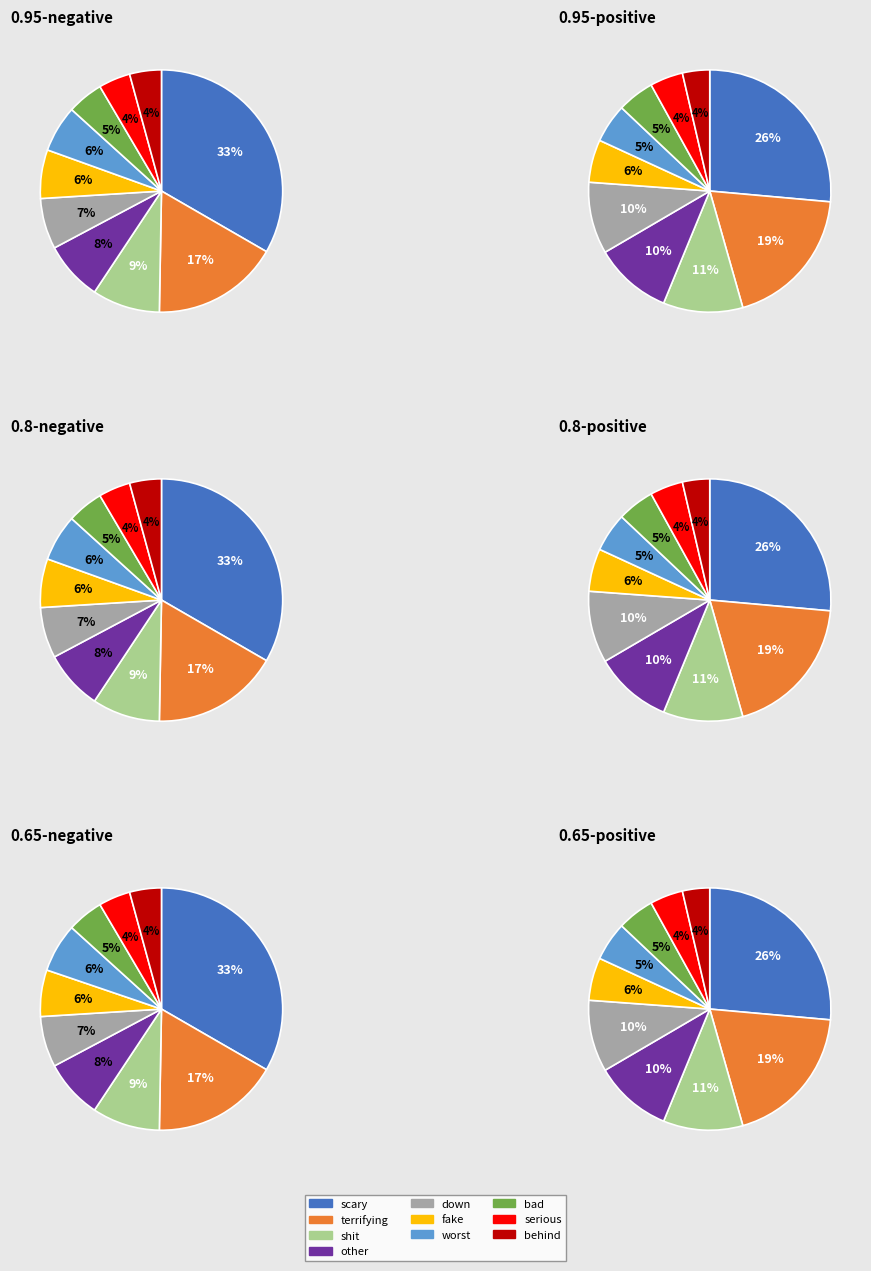

To the nearest percent, what percentage of the pie is bad?

5%